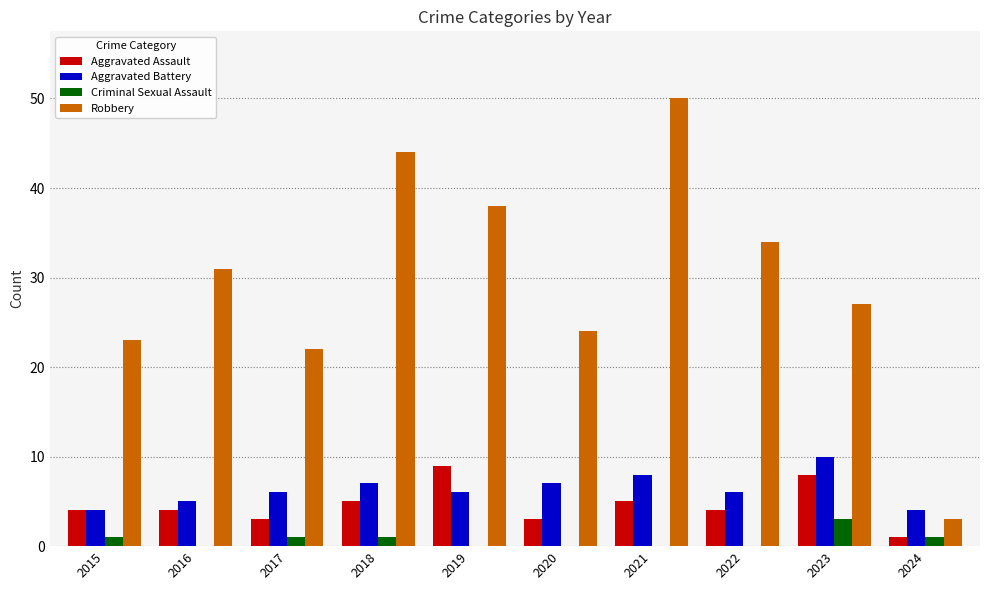

What is the average value of the Criminal Sexual Assault series?

1